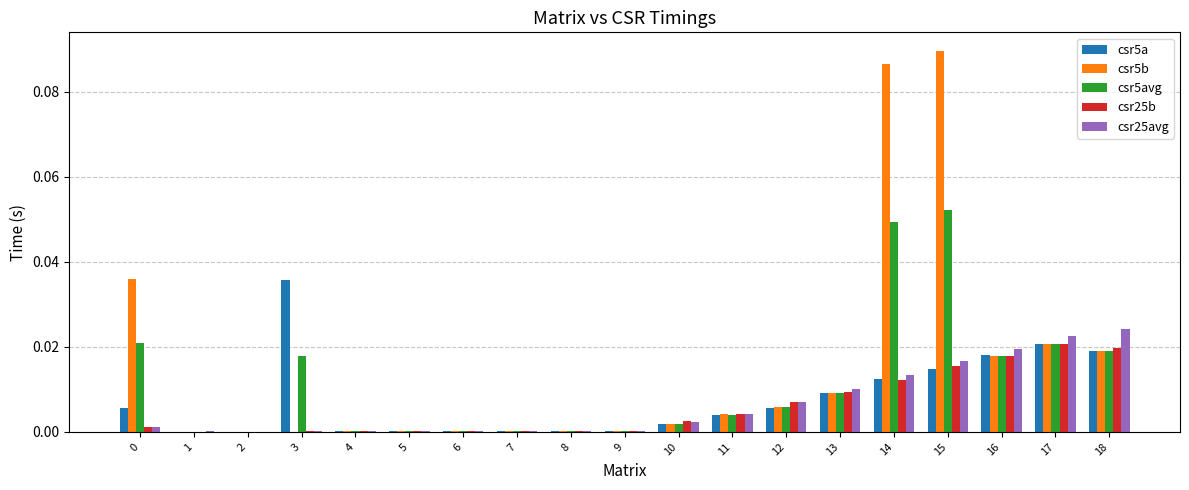

At which category is the sum across all series the highest?

15